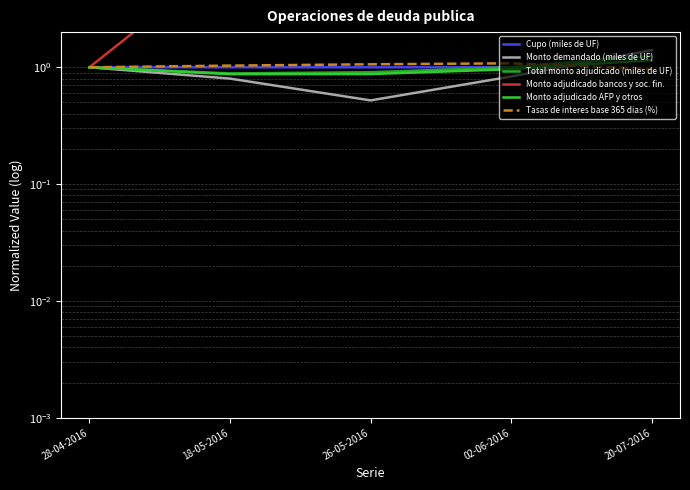

What is the label of the 2nd point from the left?

18-05-2016